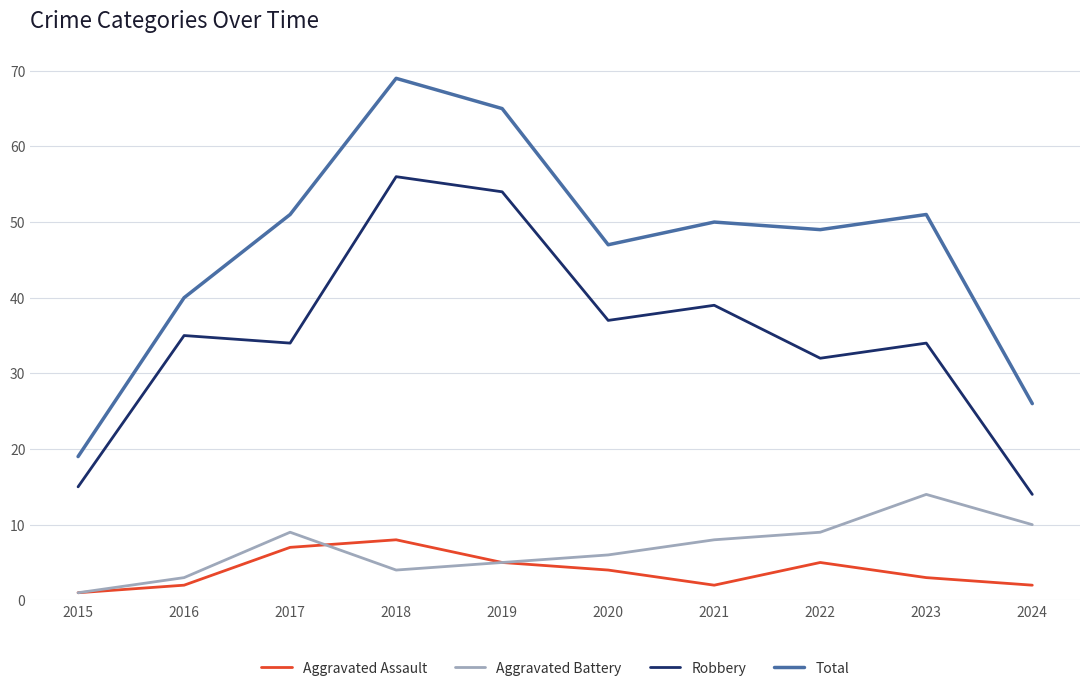

Where does the Aggravated Battery series first go above 8?

2017